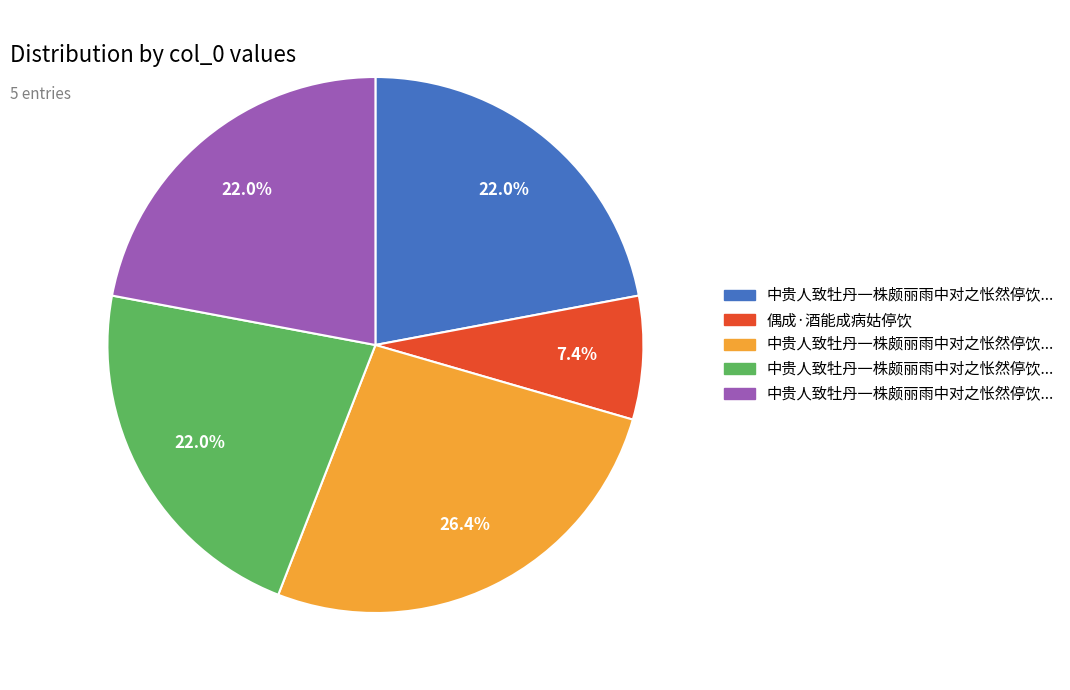

How many segments does this pie chart have?

5